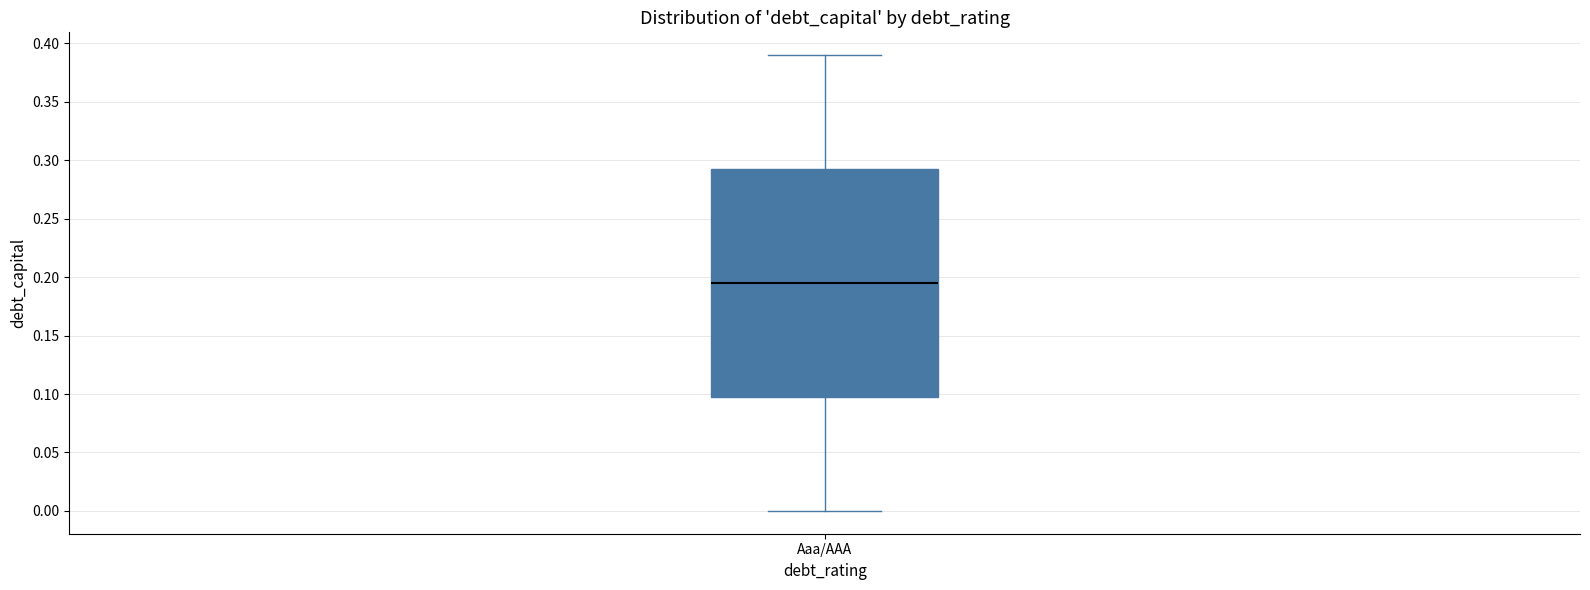

Transcribe this box plot: give where the median line is, the range the box spans, and where the two whiskers end, as read against the y-axis. The values are not printed on the chart, so give them approximately, as read against the axis.

median 0.195, box 0.100 to 0.295, whiskers 0.000 to 0.390